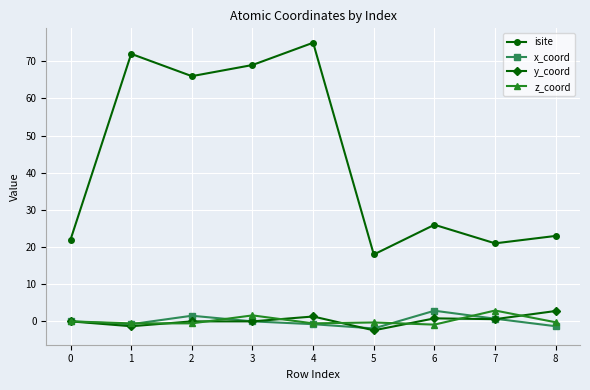

True or false: x_coord has a value of 0.7 at 7.

True